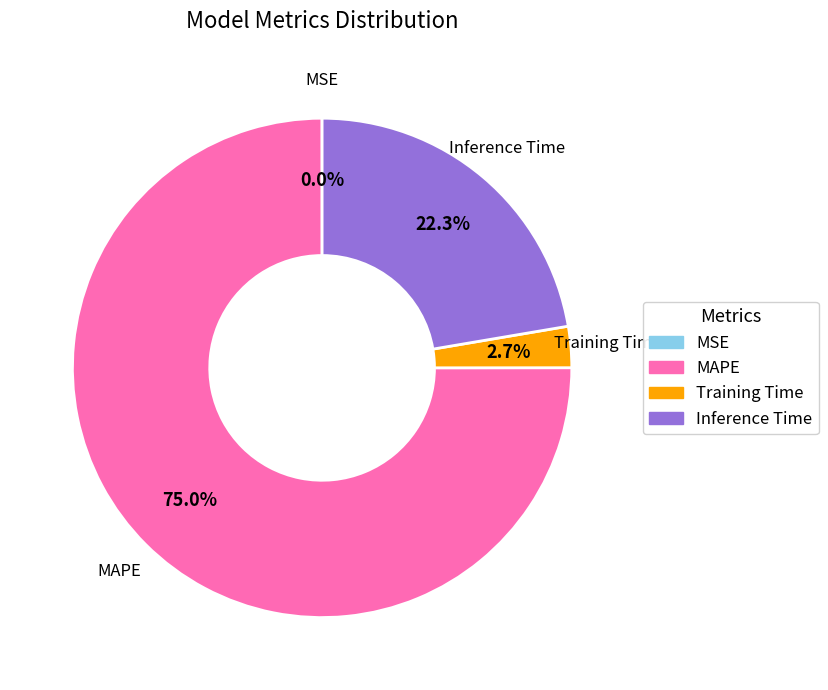

How much of the chart is everything except Inference Time?

77.7%